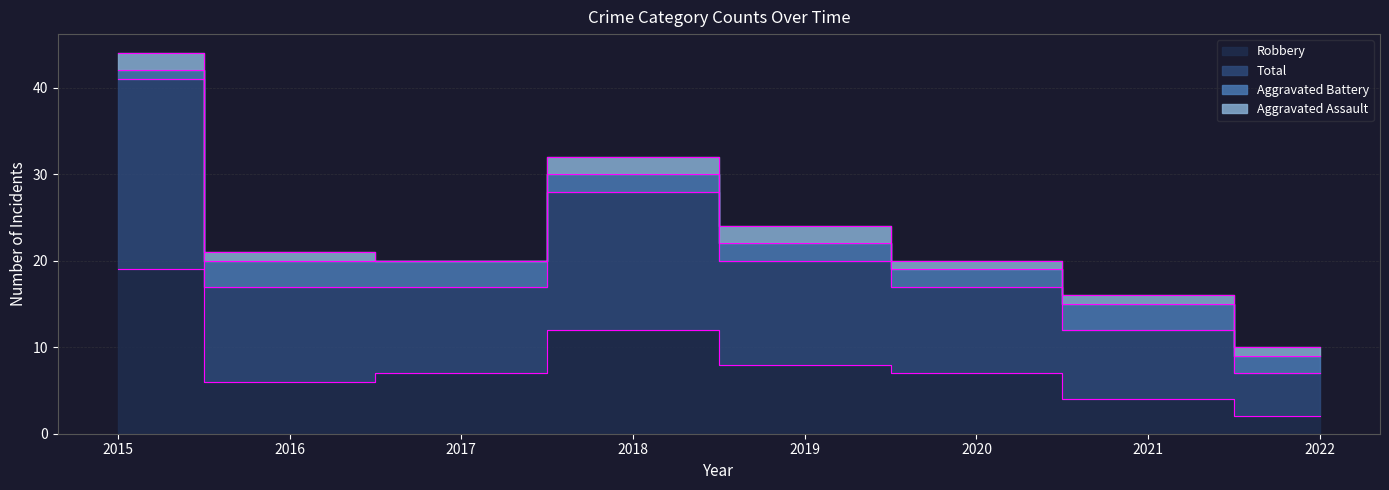

Rank the categories by Robbery value from lowest to highest.

2022, 2021, 2016, 2017, 2020, 2019, 2018, 2015